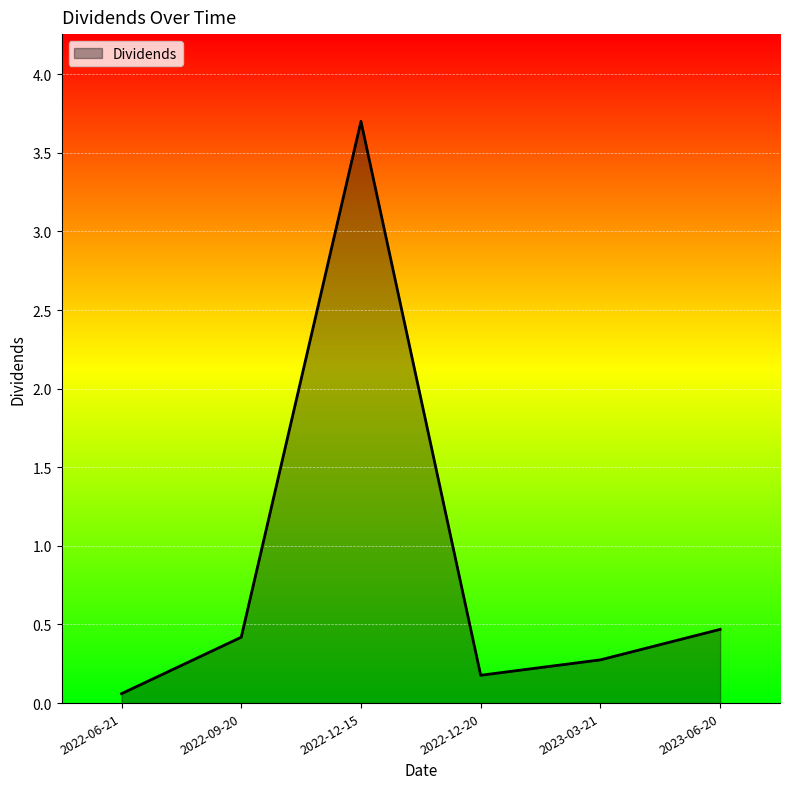

What is the smallest value displayed?

0.1